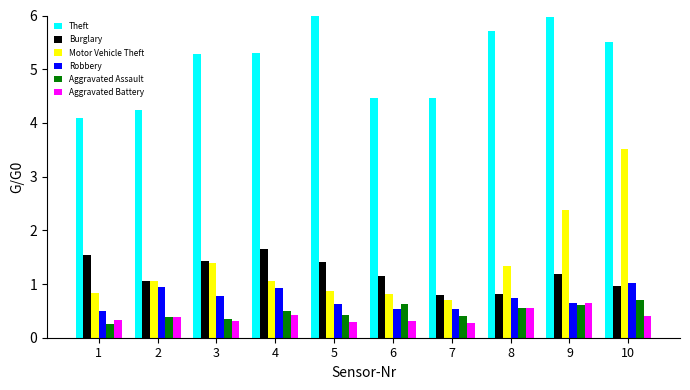

Reading left to right, transcribe all the data shown in this chart.

Theft: 4.1	4.2	5.3	5.3	6.0	4.5	4.5	5.7	6.0	5.5
Burglary: 1.5	1.1	1.4	1.6	1.4	1.2	0.8	0.8	1.2	1.0
Motor Vehicle Theft: 0.8	1.1	1.4	1.1	0.9	0.8	0.7	1.3	2.4	3.5
Robbery: 0.5	0.9	0.8	0.9	0.6	0.5	0.5	0.7	0.7	1.0
Aggravated Assault: 0.3	0.4	0.3	0.5	0.4	0.6	0.4	0.5	0.6	0.7
Aggravated Battery: 0.3	0.4	0.3	0.4	0.3	0.3	0.3	0.5	0.6	0.4